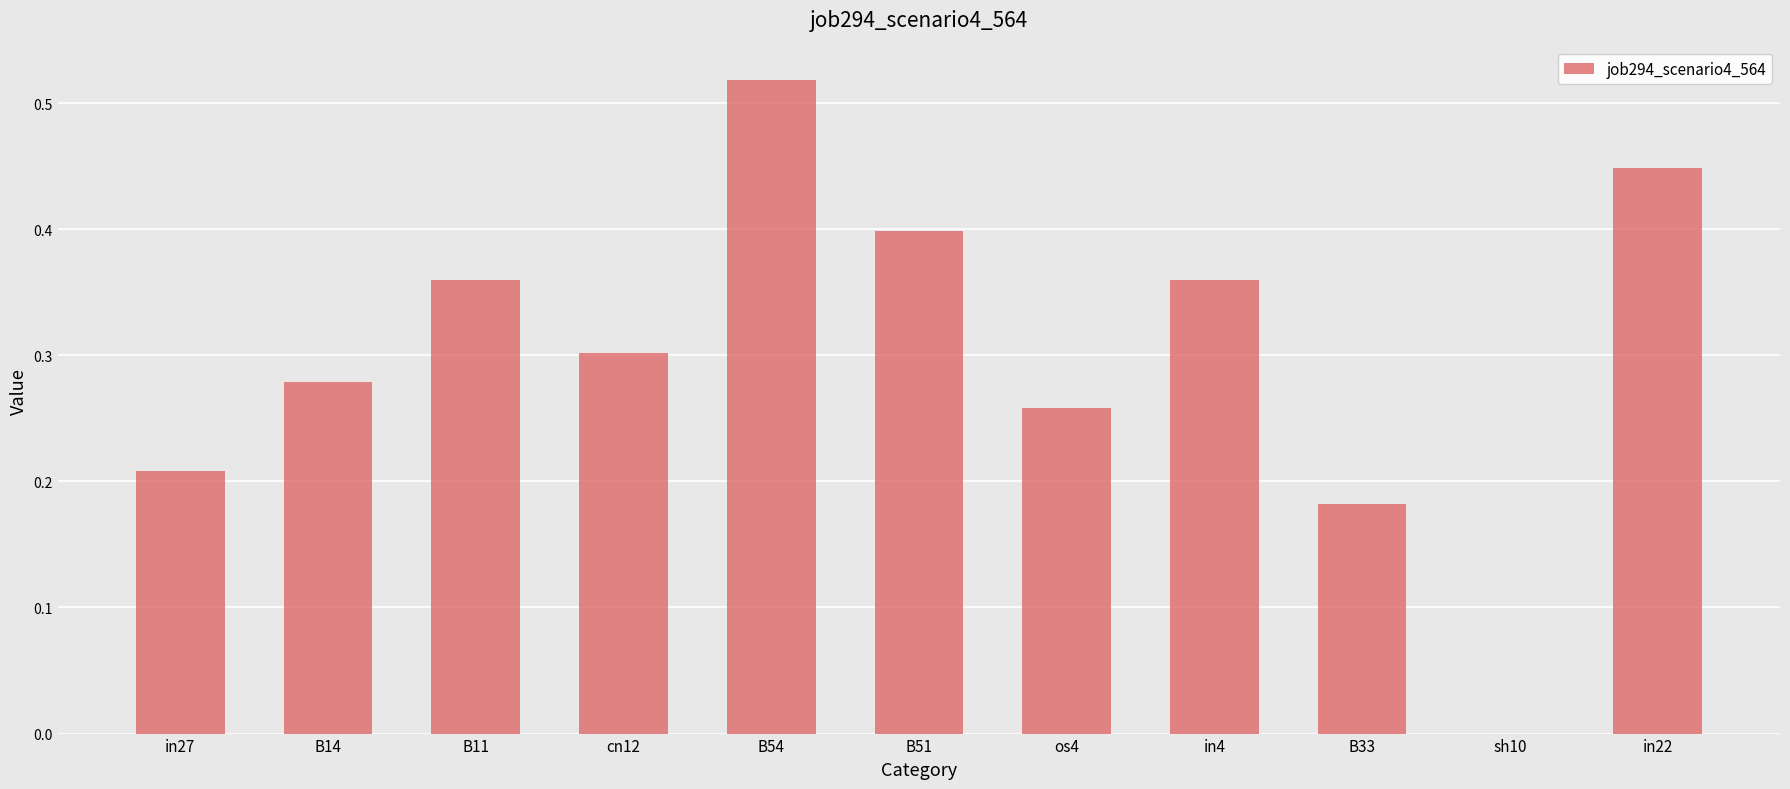

The chart shows a value of 0.2 at B51. True or false?

False